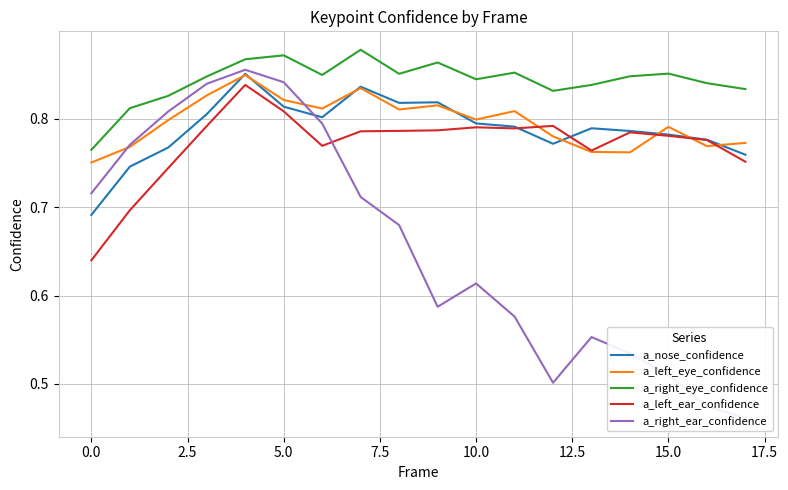

In a_right_ear_confidence, how many points are lower than both neighbors (excluding endpoints)?

2